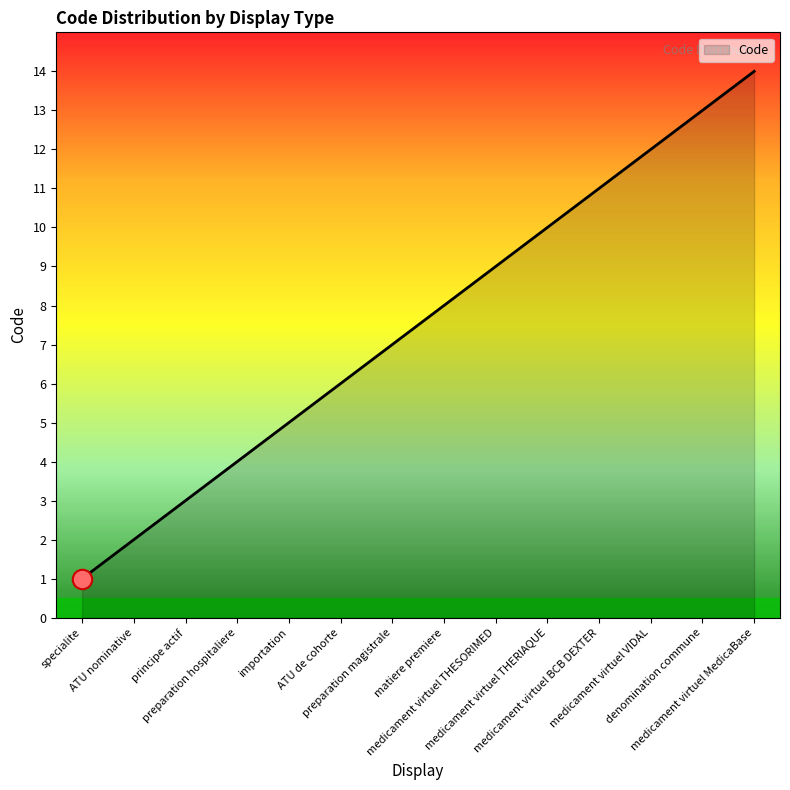

Reading right to left, what are all the values shown in this chart?

medicament virtuel MedicaBase=14	denomination commune=13	medicament virtuel VIDAL=12	medicament virtuel BCB DEXTER=11	medicament virtuel THERIAQUE=10	medicament virtuel THESORIMED=9	matiere premiere=8	preparation magistrale=7	ATU de cohorte=6	importation=5	preparation hospitaliere=4	principe actif=3	ATU nominative=2	specialite=1